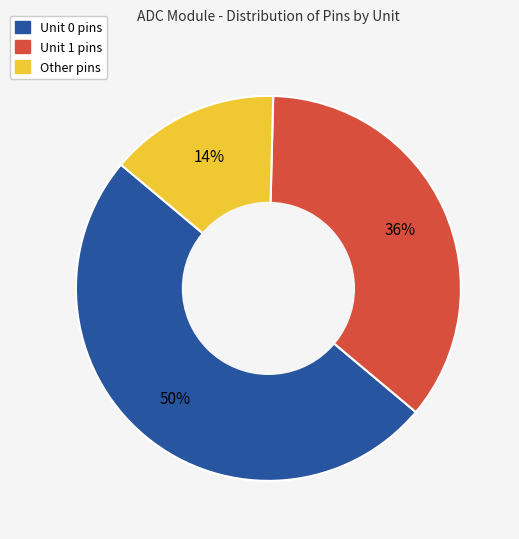

To the nearest percent, what percentage of the pie is Unit 0 pins?

50%